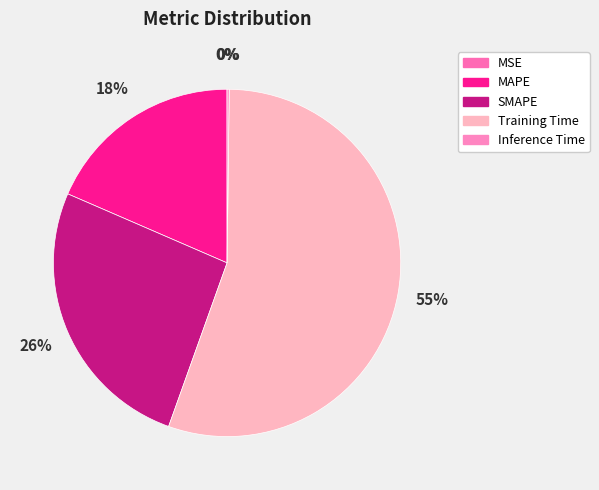

Between SMAPE and MAPE, which is larger?

SMAPE